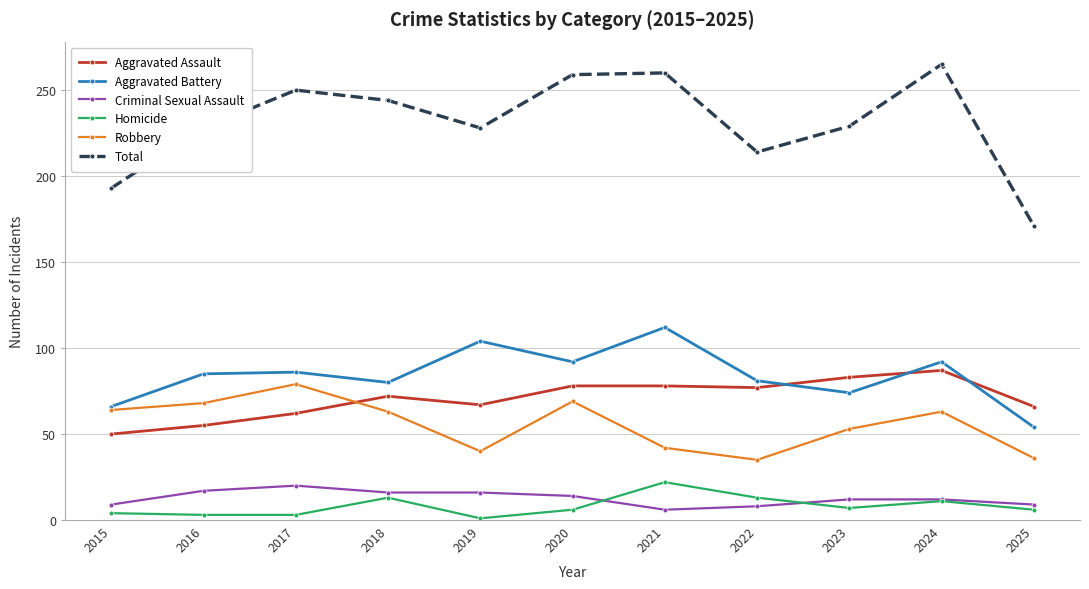

What is the greatest value displayed?

265